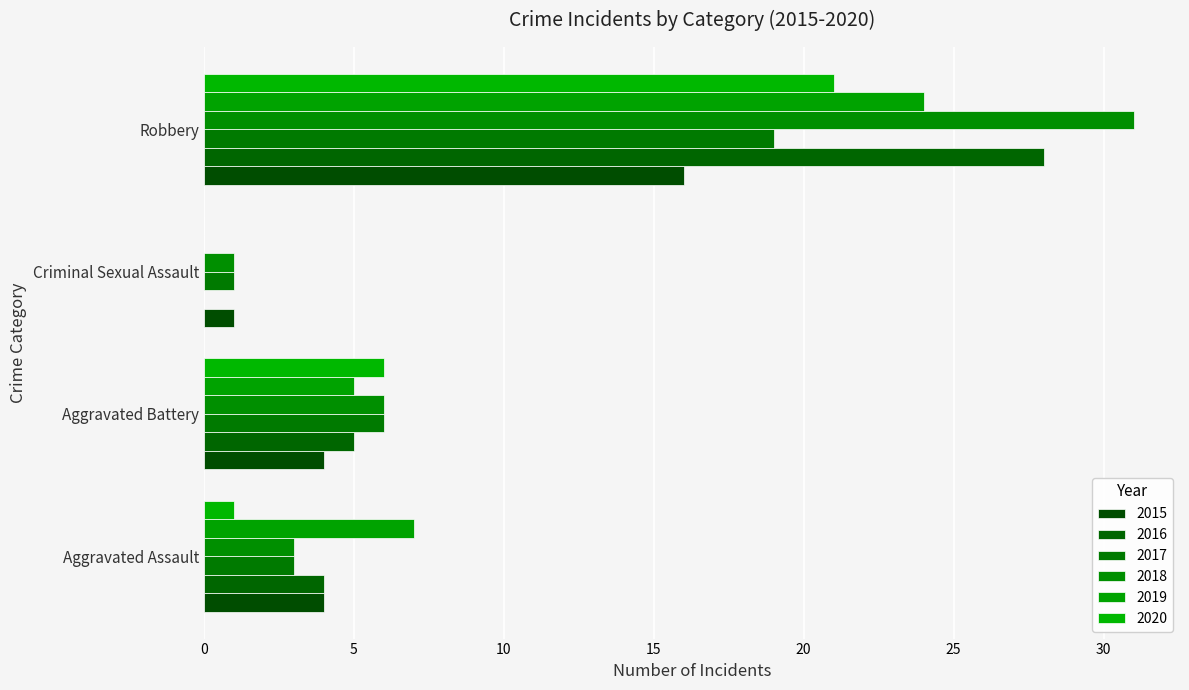

How many distinct data groups are displayed?

6